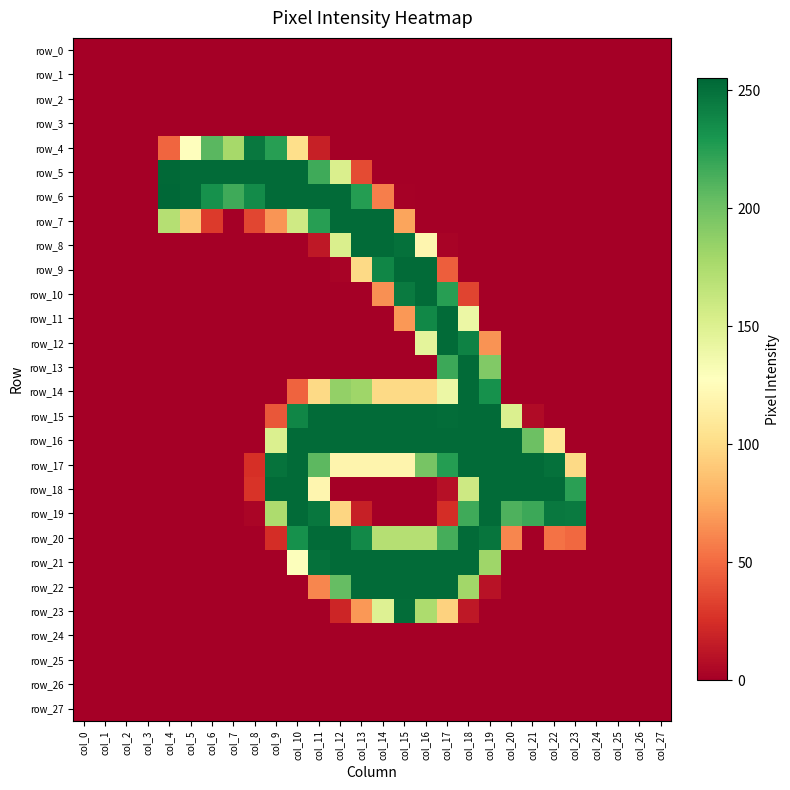

List the series in order of their peak value, highest first.

row_6, row_5, row_7, row_8, row_9, row_10, row_11, row_12, row_13, row_14, row_15, row_16, row_17, row_18, row_19, row_20, row_21, row_22, row_23, row_4, row_0, row_1, row_2, row_3, row_24, row_25, row_26, row_27